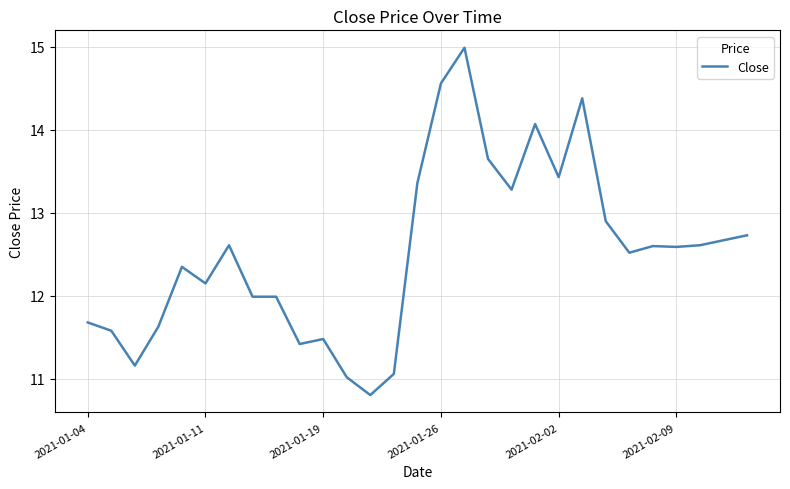

What is the greatest value displayed?

15.0